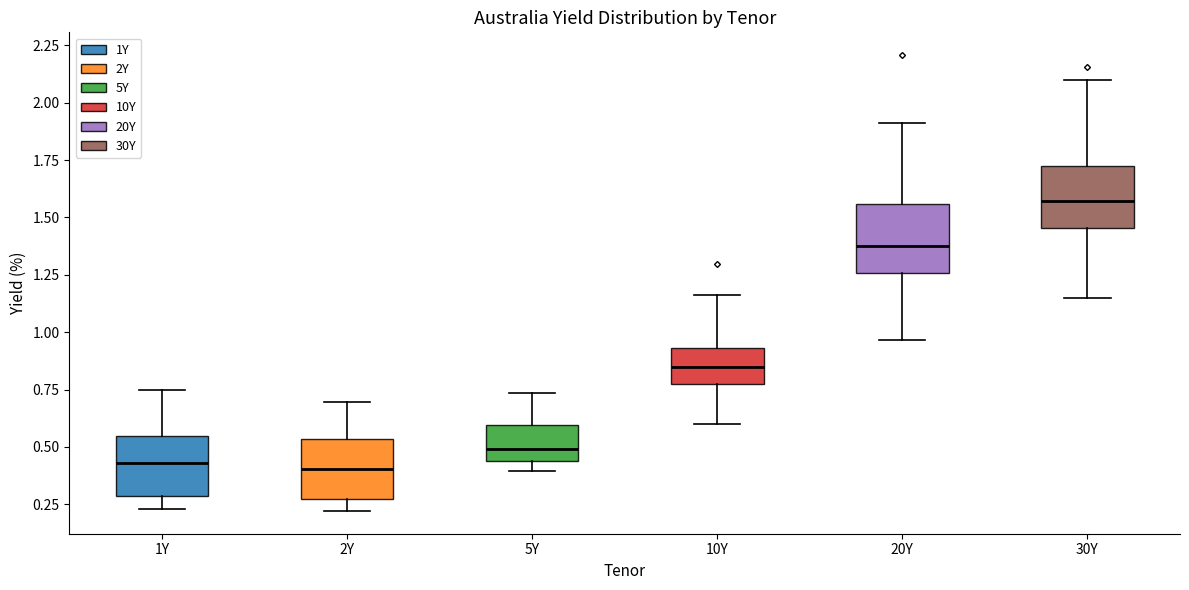

Which box has the highest median line?

30Y